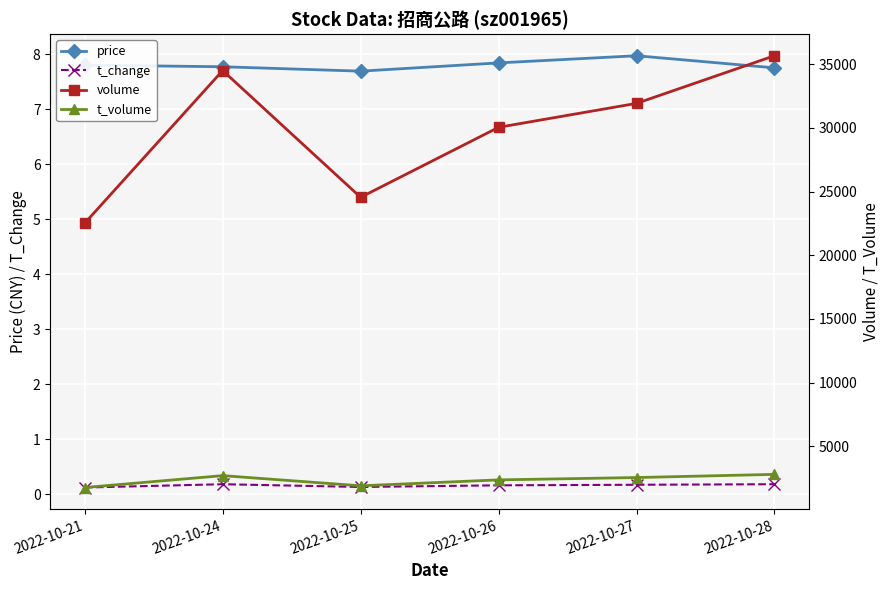

Where is price nearest to the value 7?

2022-10-25